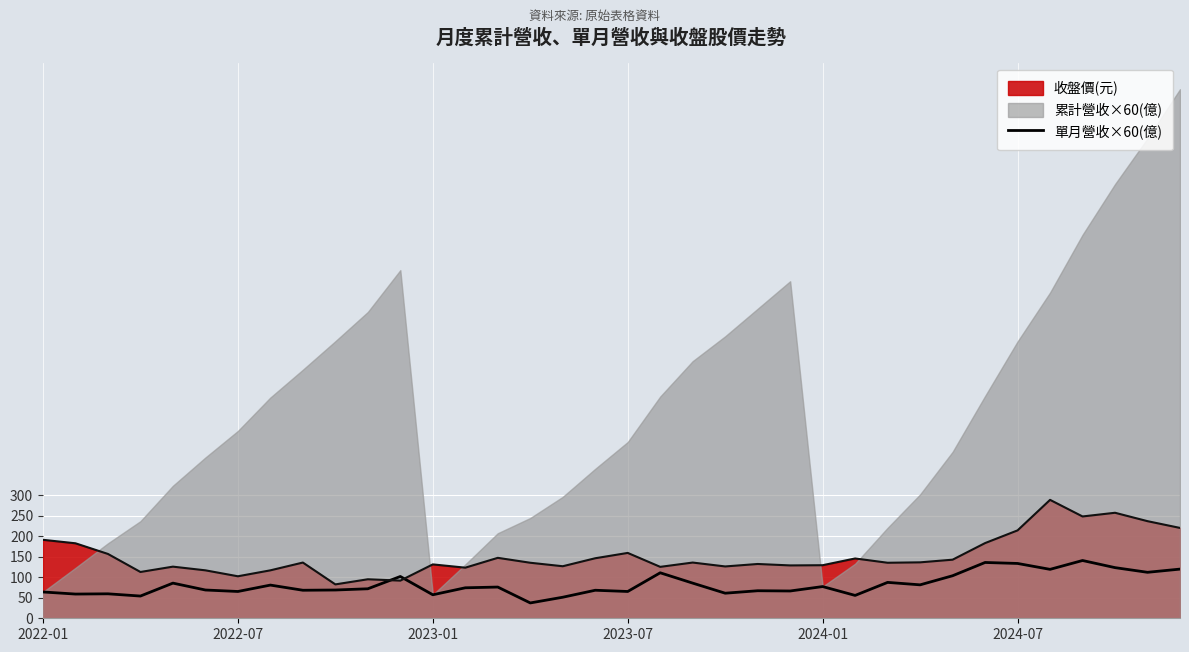

What is the lowest value of the 收盤價(元) series?

82.7